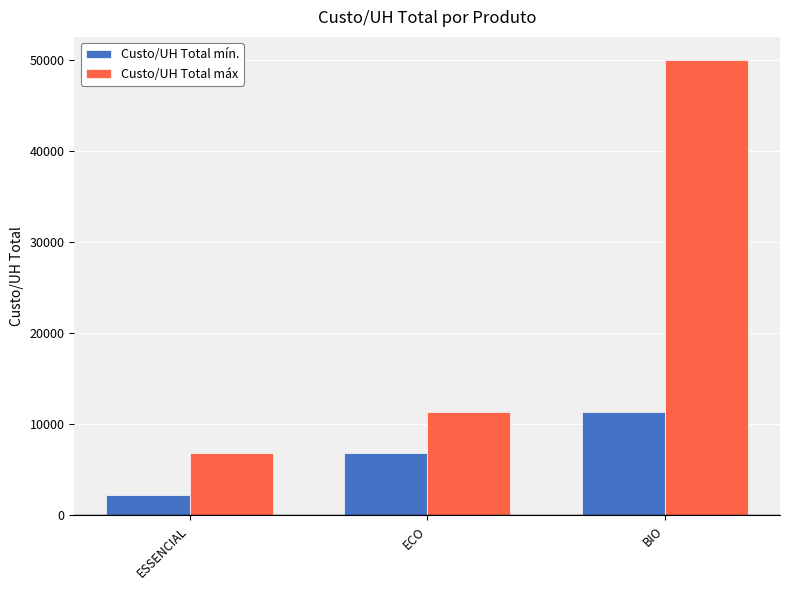

What is the value of the Custo/UH Total mín. bar at the 3rd from the left?

11401